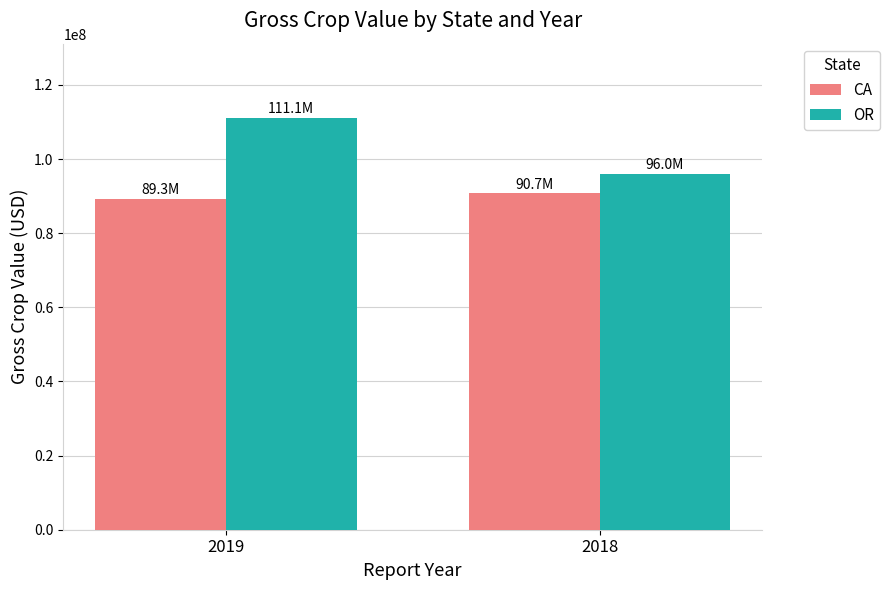

Which series changed the most between 2019 and 2018?

OR